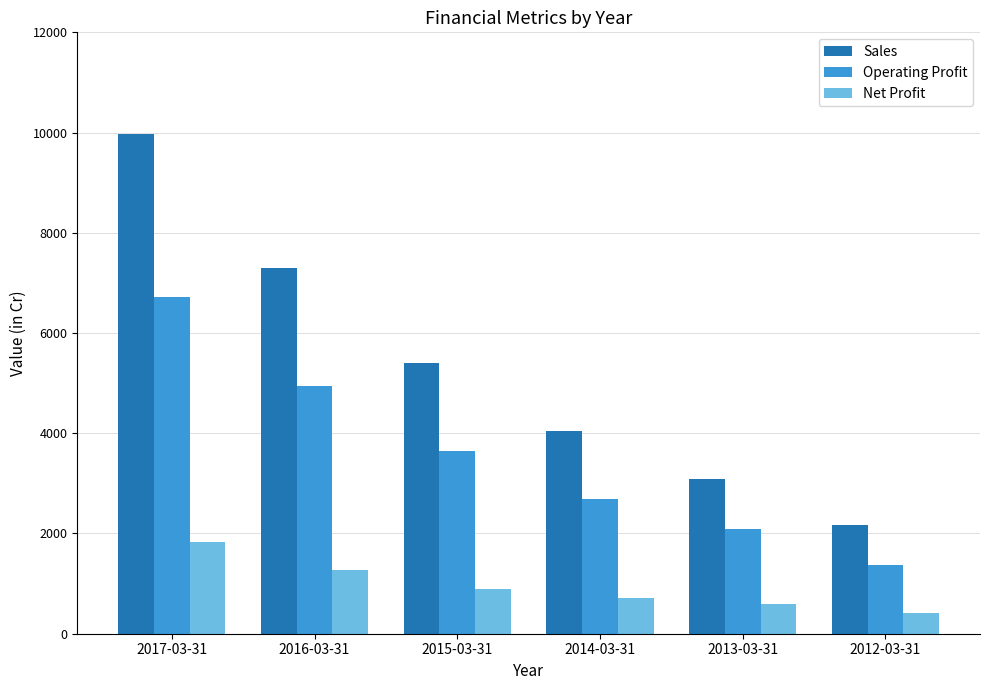

What is the sum of all Net Profit values?

5729.7